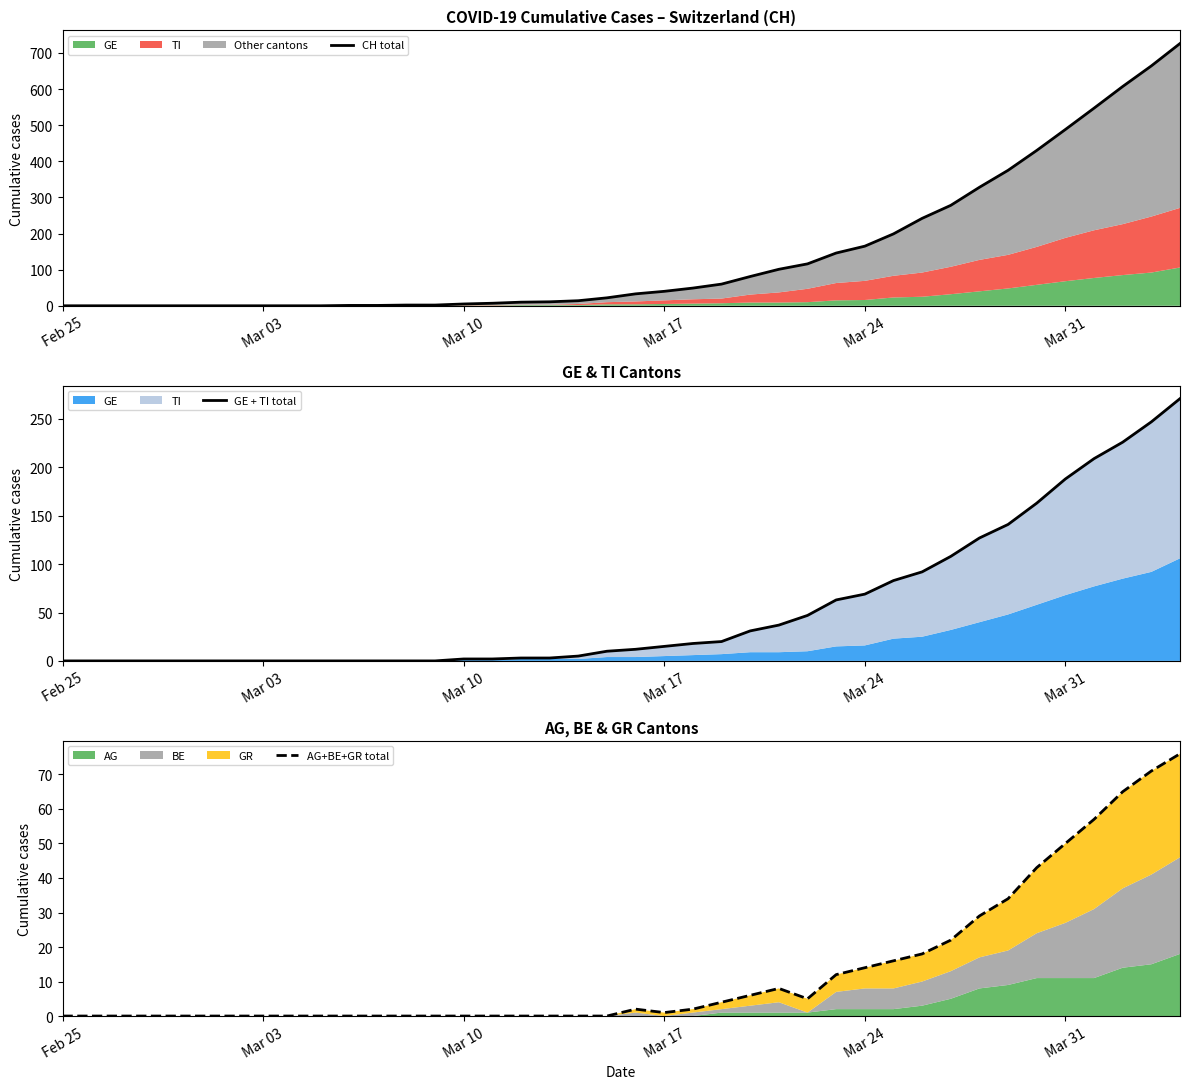

Which series has the largest total across all categories?

CH total